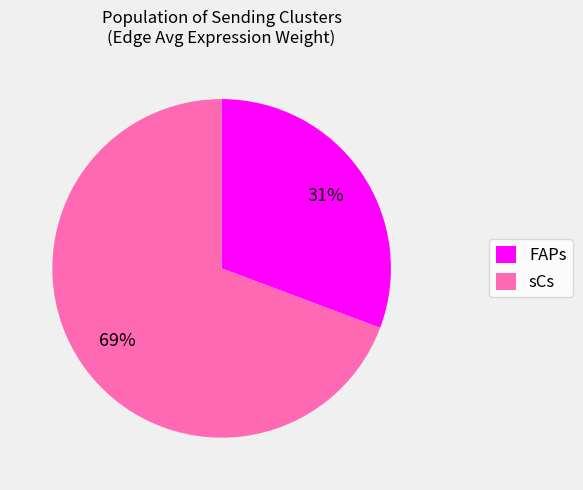

Does any single category account for the majority?

Yes